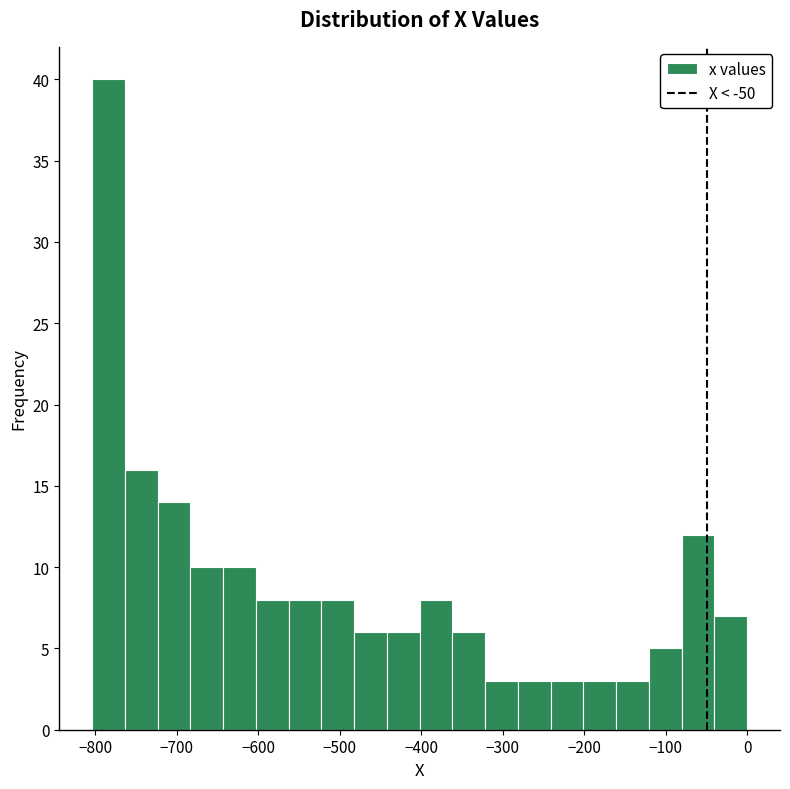

Reading left to right, transcribe this chart: for each bar, give the range it covers on the x-axis and its height. Neither the bar edges nor the heights are printed on the chart, so give them approximately, as read against the axes.

-800 to -760: 40
-760 to -720: 16
-720 to -680: 14
-680 to -640: 10
-640 to -600: 10
-600 to -560: 8
-560 to -520: 8
-520 to -480: 8
-480 to -440: 6
-440 to -400: 6
-400 to -360: 8
-360 to -320: 6
-320 to -280: 3
-280 to -240: 3
-240 to -200: 3
-200 to -160: 3
-160 to -120: 3
-120 to -80: 5
-80 to -40: 12
-40 to 0: 7